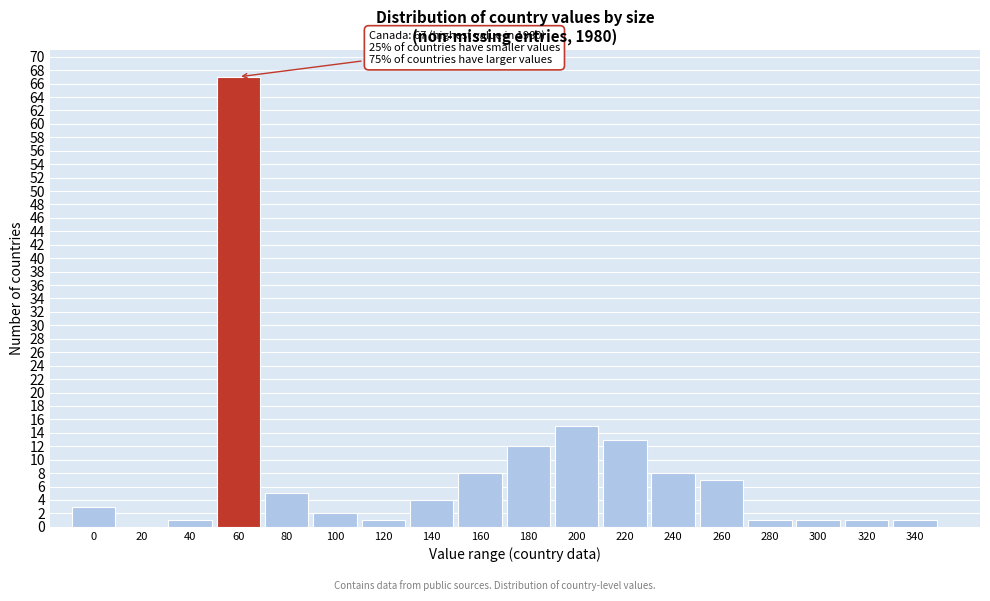

Reading left to right, list all the values displayed in this chart.

0=3	20=0	40=1	60=67	80=5	100=2	120=1	140=4	160=8	180=12	200=15	220=13	240=8	260=7	280=1	300=1	320=1	340=1